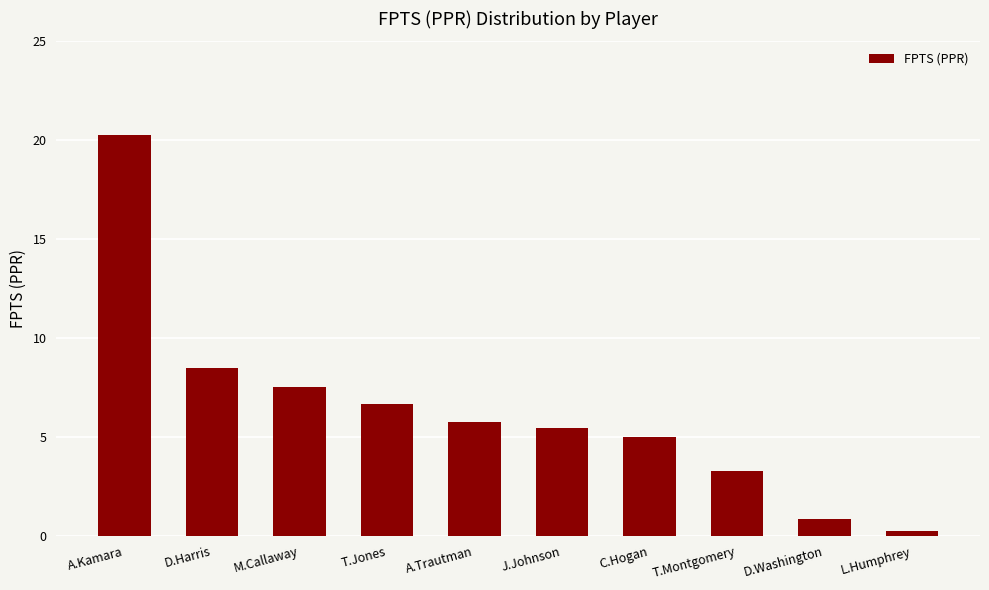

What position from the right is D.Harris?

9